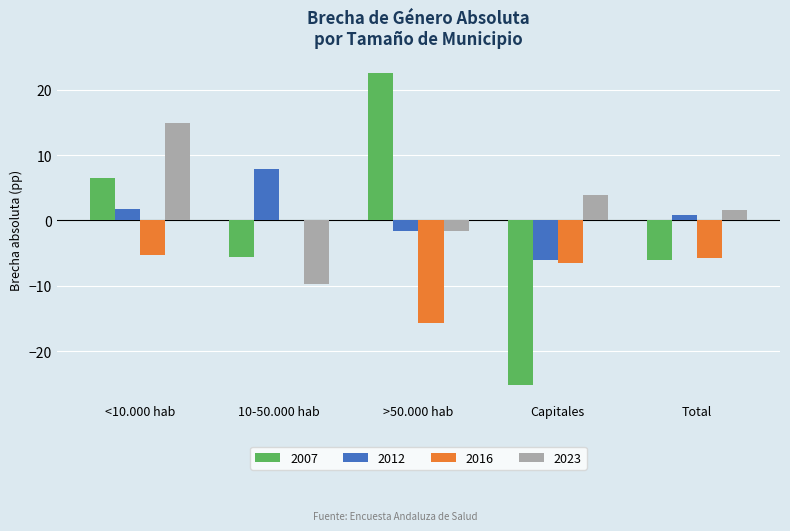

Reading left to right, extract all data points from this chart.

2007: <10.000 hab=6.5	10-50.000 hab=-5.5	>50.000 hab=22.5	Capitales=-25.2	Total=-6.0
2012: <10.000 hab=1.7	10-50.000 hab=7.9	>50.000 hab=-1.6	Capitales=-6.1	Total=0.8
2016: <10.000 hab=-5.3	10-50.000 hab=0.1	>50.000 hab=-15.6	Capitales=-6.5	Total=-5.7
2023: <10.000 hab=14.9	10-50.000 hab=-9.7	>50.000 hab=-1.6	Capitales=3.8	Total=1.6